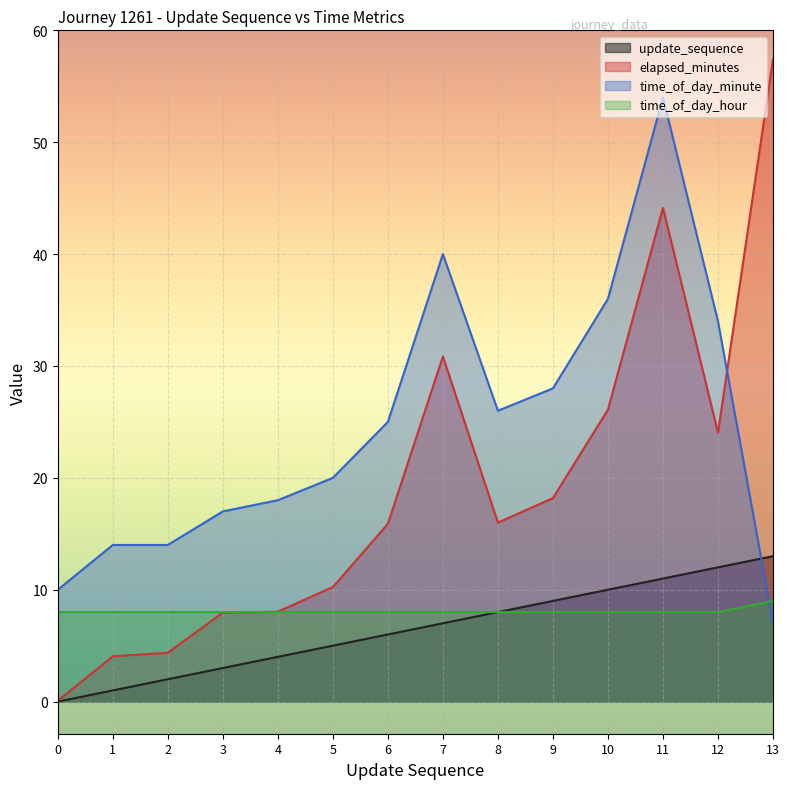

Is it true that elapsed_minutes equals 7.5 at 2?

False